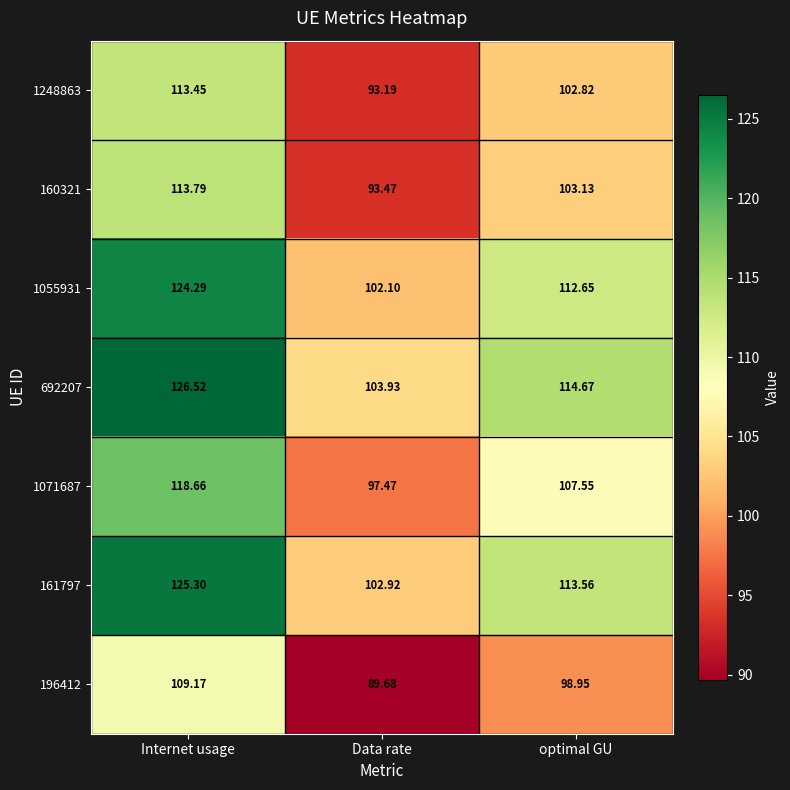

Rank the categories by 161797 value from highest to lowest.

Internet usage, optimal GU, Data rate